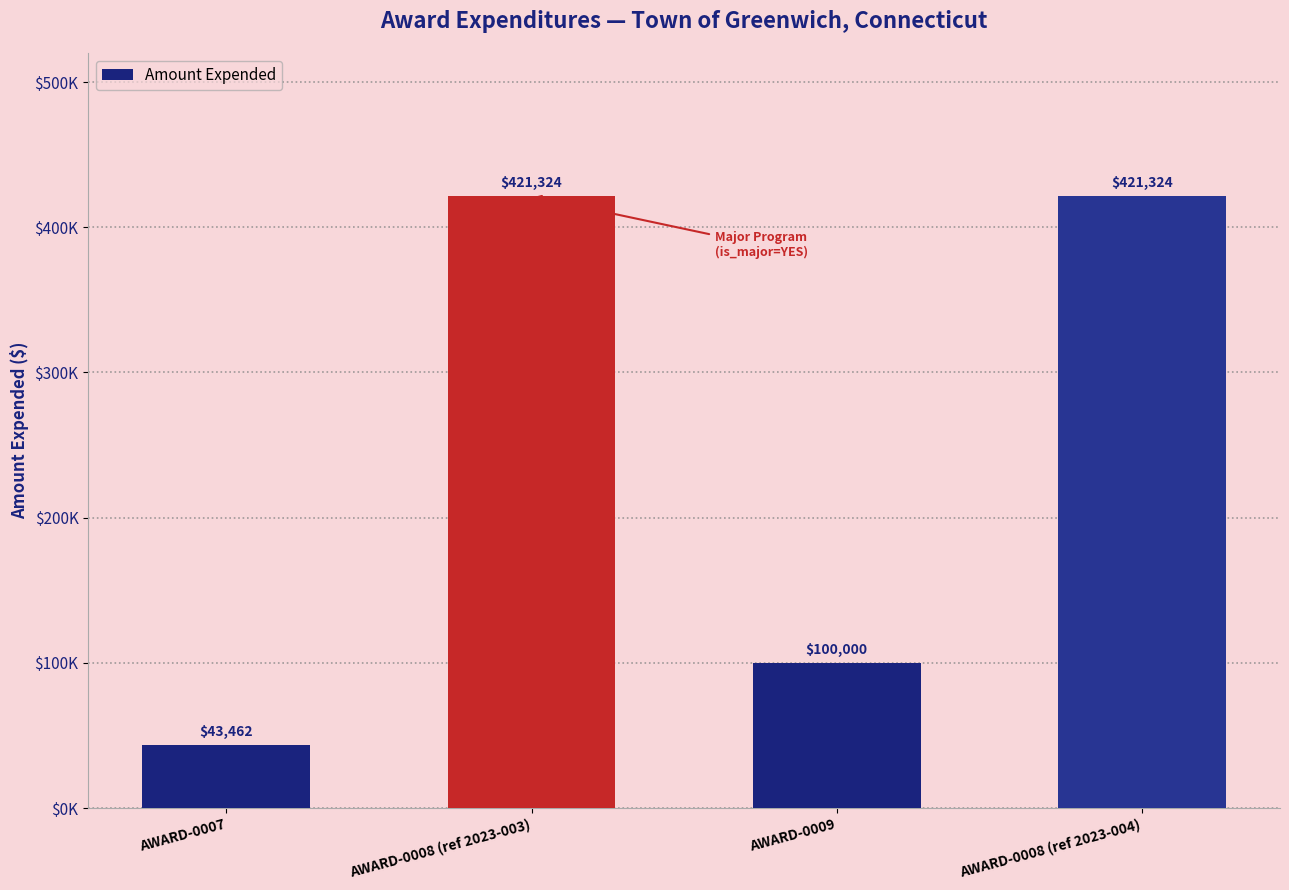

Does the chart contain any negative values?

No